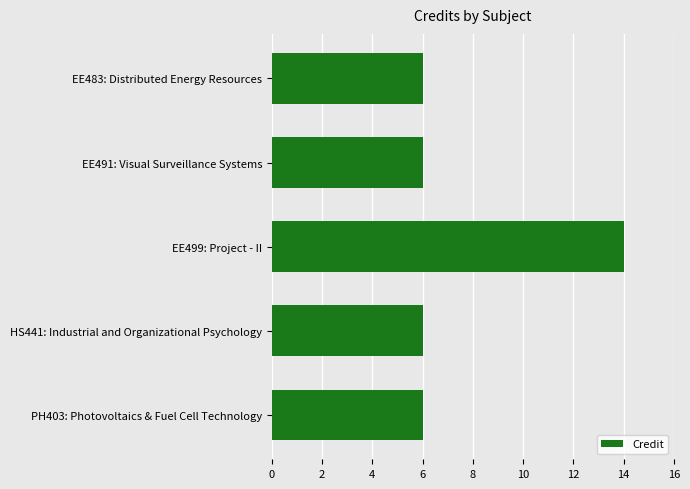

What is the greatest value displayed?

14